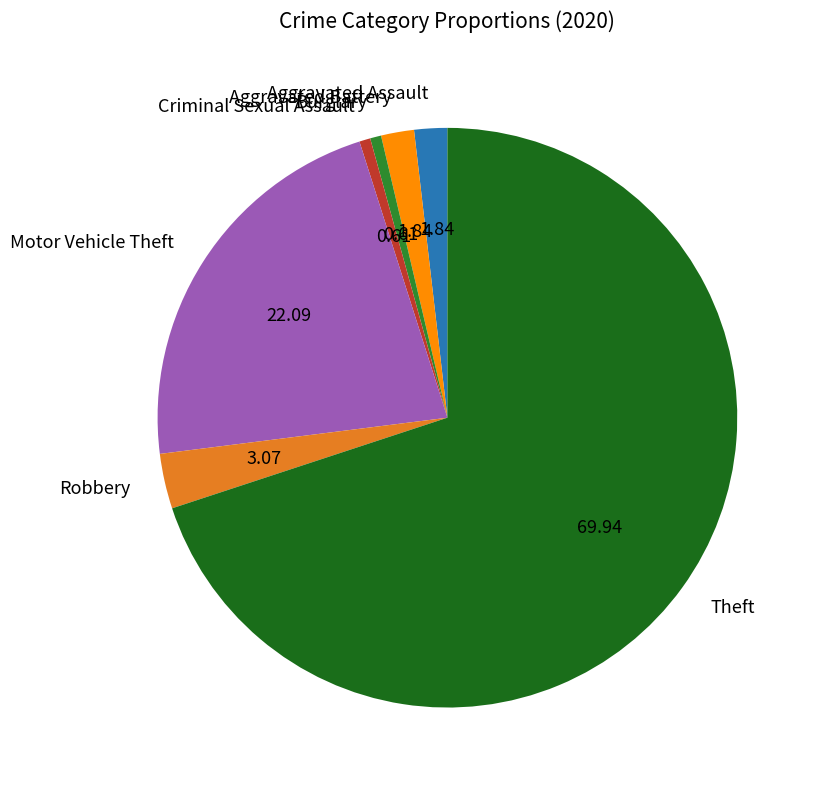

Approximately how many times larger is the value at Robbery compared to Criminal Sexual Assault?

5.0